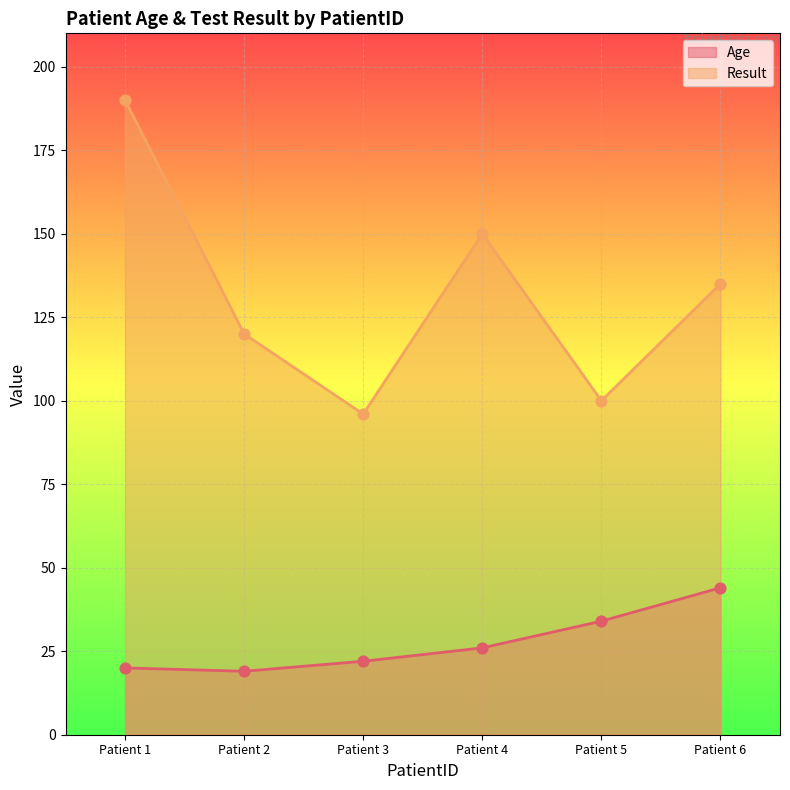

Which series contains the highest Y value?

Result